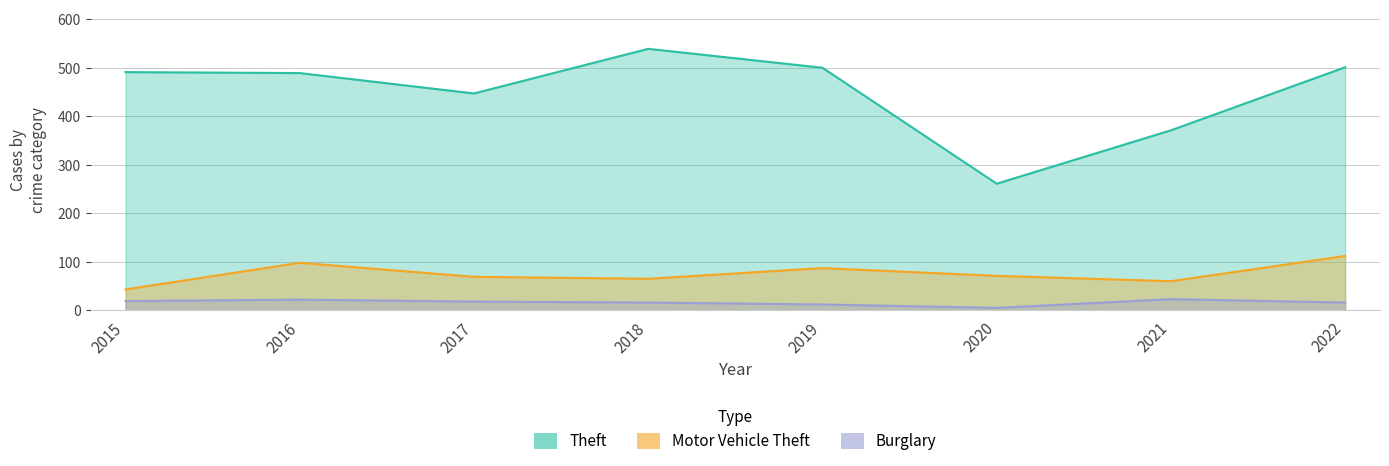

Does the chart display data point markers on the line(s)?

No